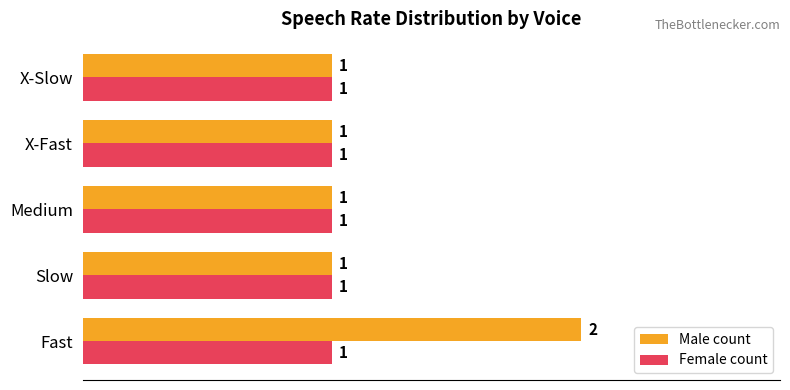

The Male count series shows 1 at Medium. True or false?

True